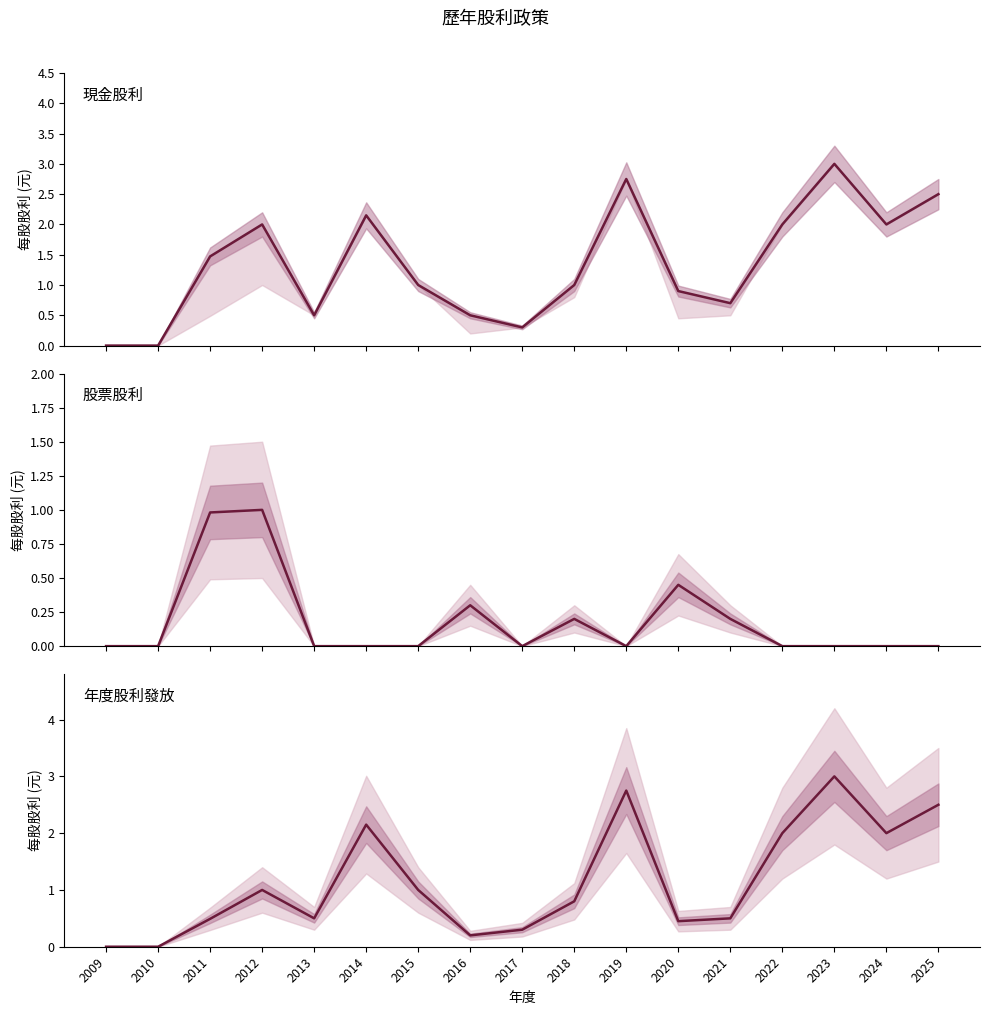

Is it true that 股票股利合計 equals 0.5 at 2020?

True